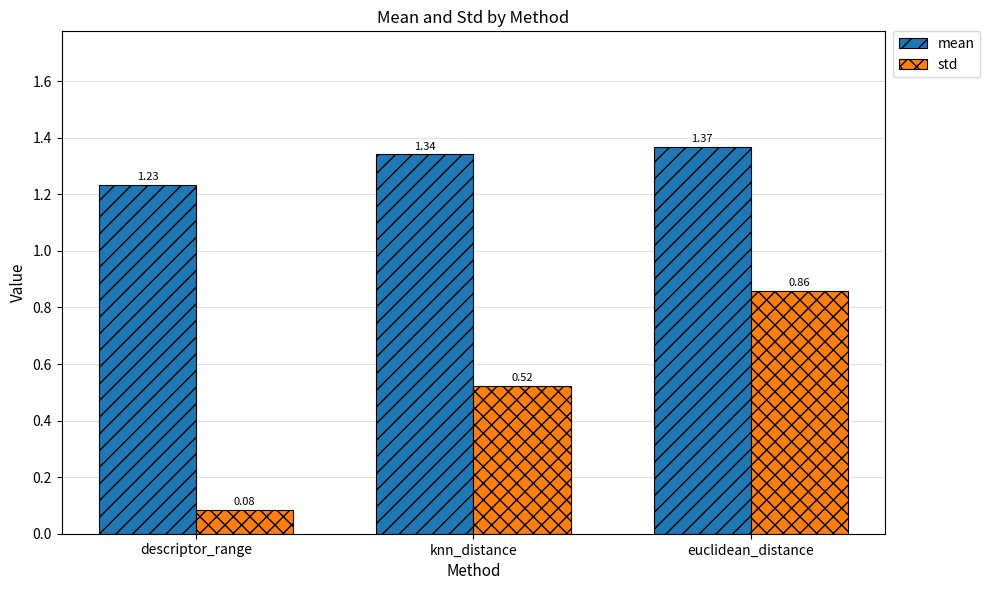

List the series in order of their overall mean, highest first.

mean, std